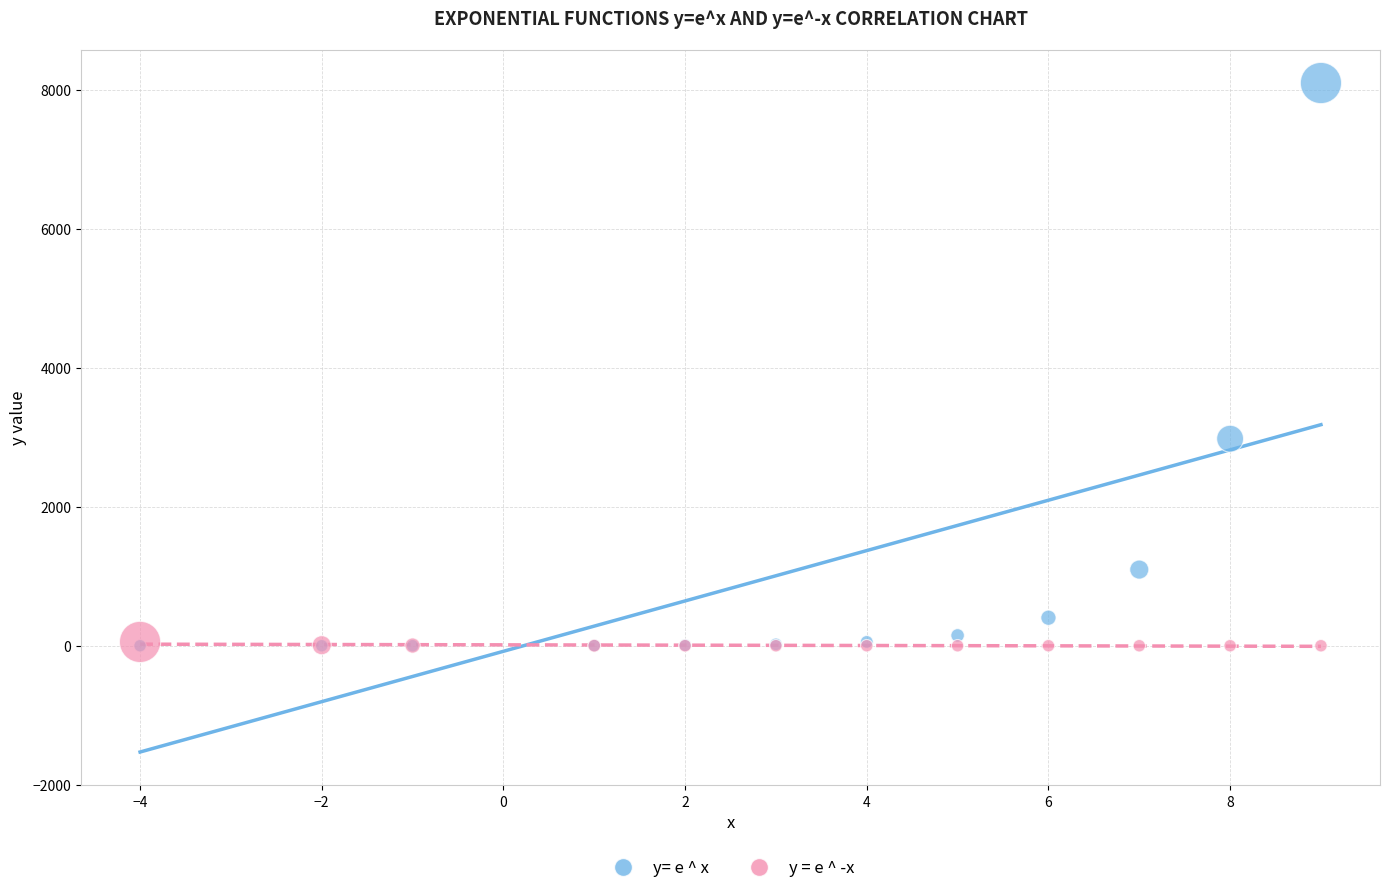

Across all series, what Y value is closest to 4051?

2981.0